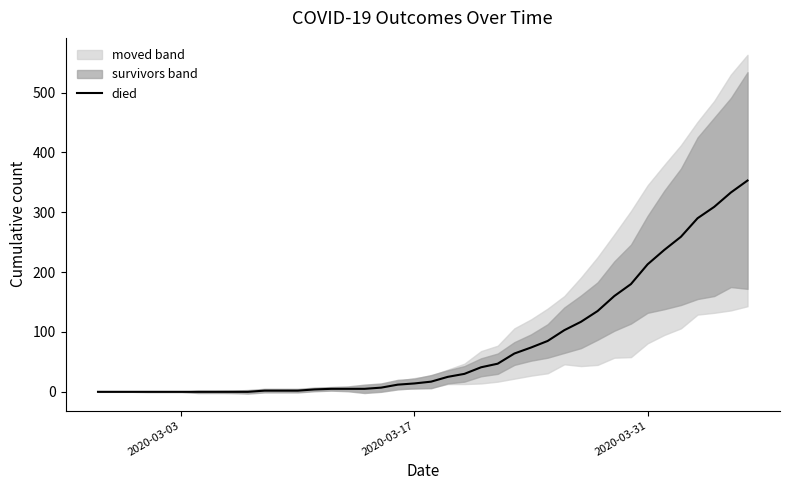

What is the maximum value for died?

353